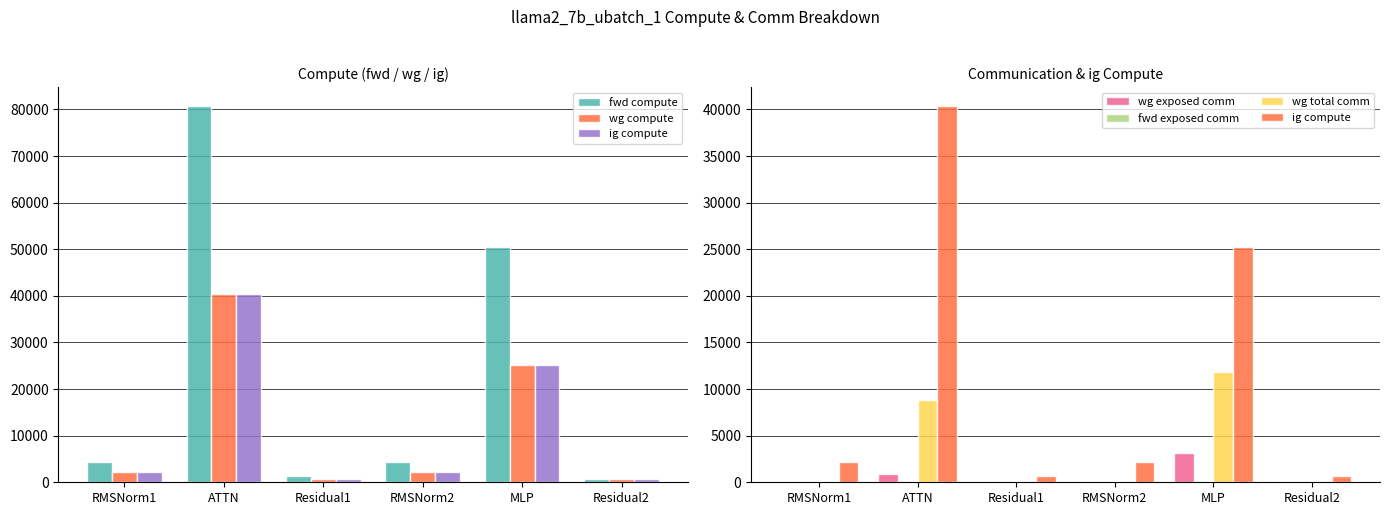

What position from the right is RMSNorm2?

3